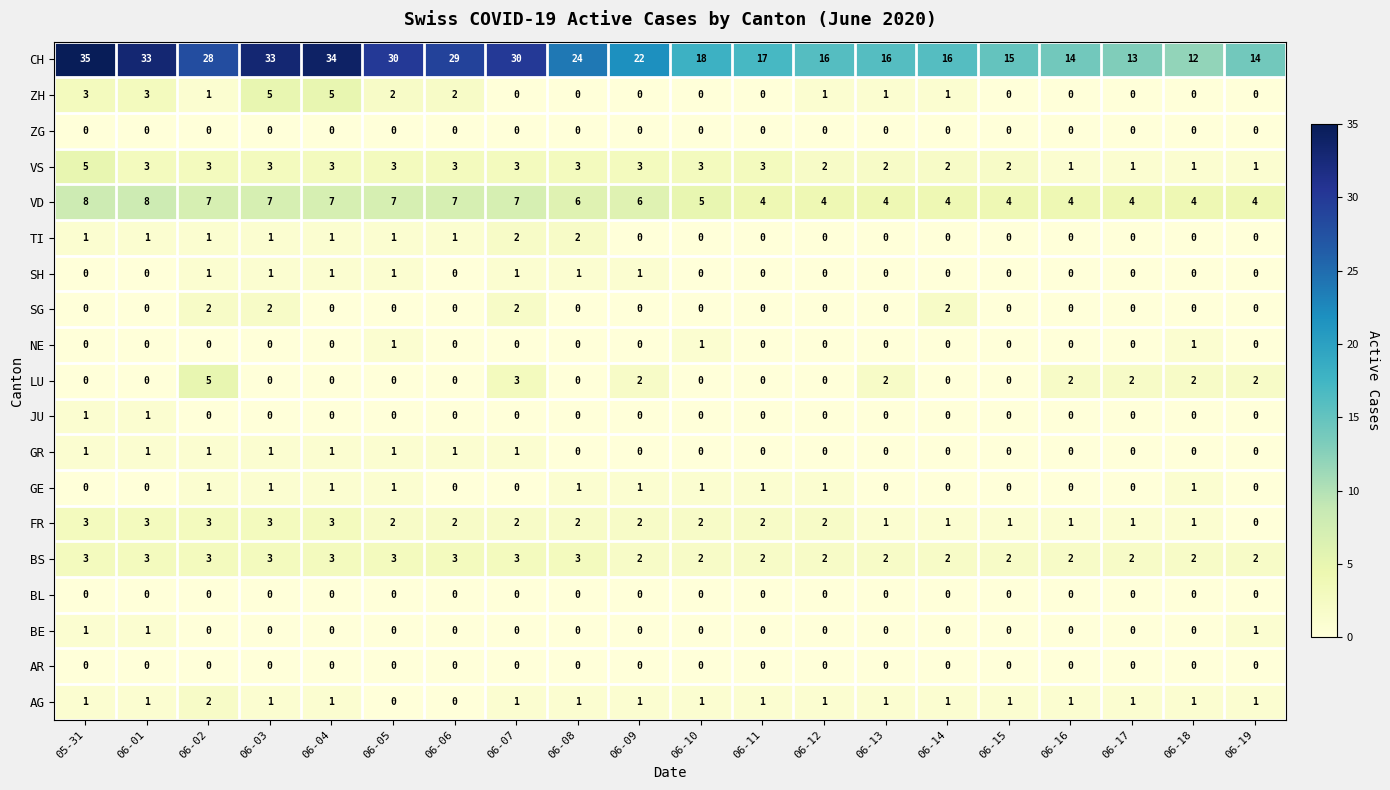

The value of TI at 06-14 is 0. True or false?

True